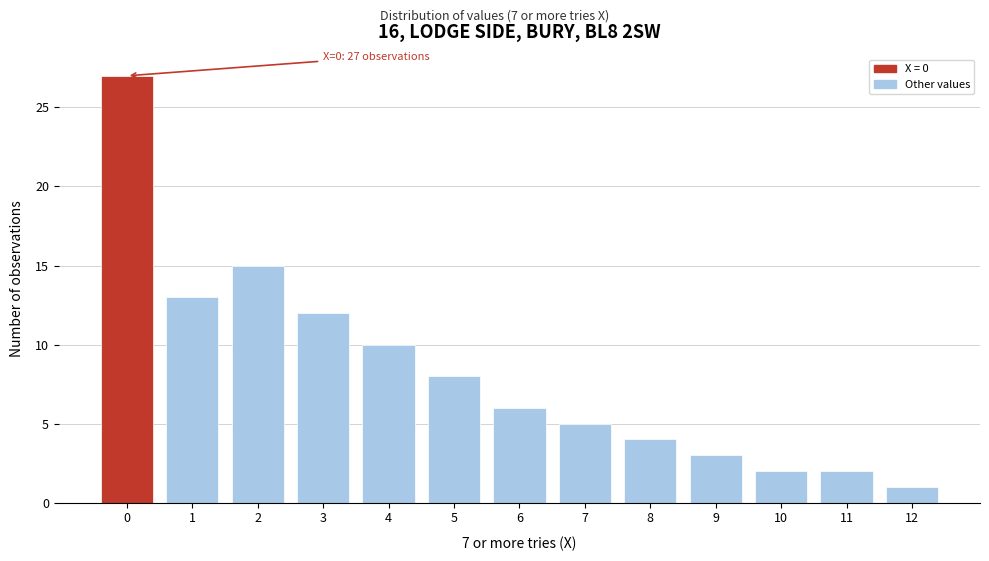

Reading right to left, what are all the values shown in this chart?

12=1	11=2	10=2	9=3	8=4	7=5	6=6	5=8	4=10	3=12	2=15	1=13	0=27